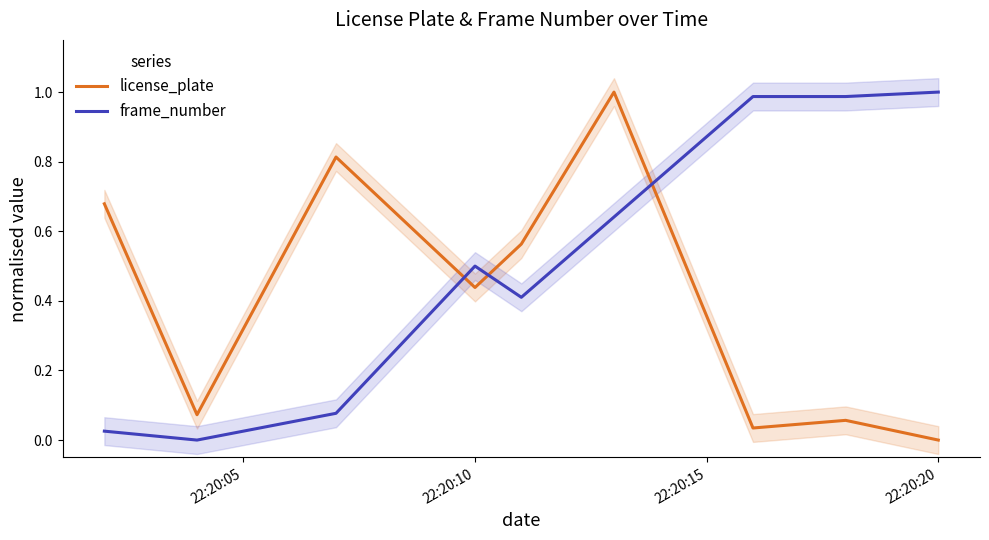

True or false: frame_number and license_plate cross at least once.

True